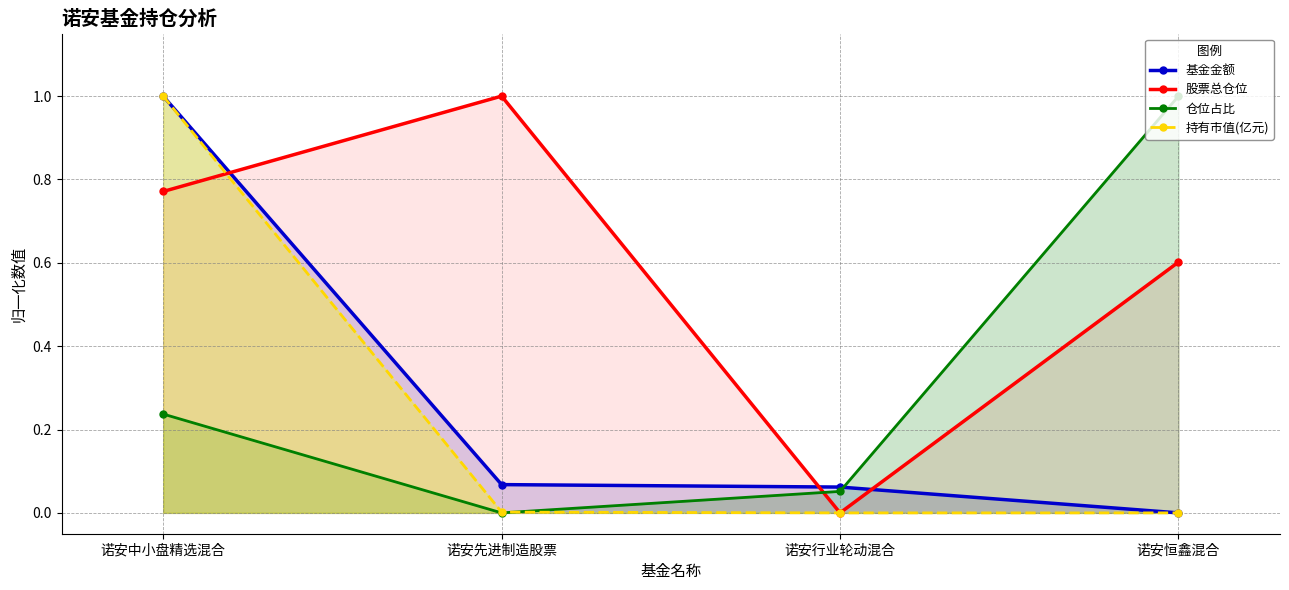

Is it true that 持有市值(亿元) equals -0.4 at 诺安行业轮动混合?

False